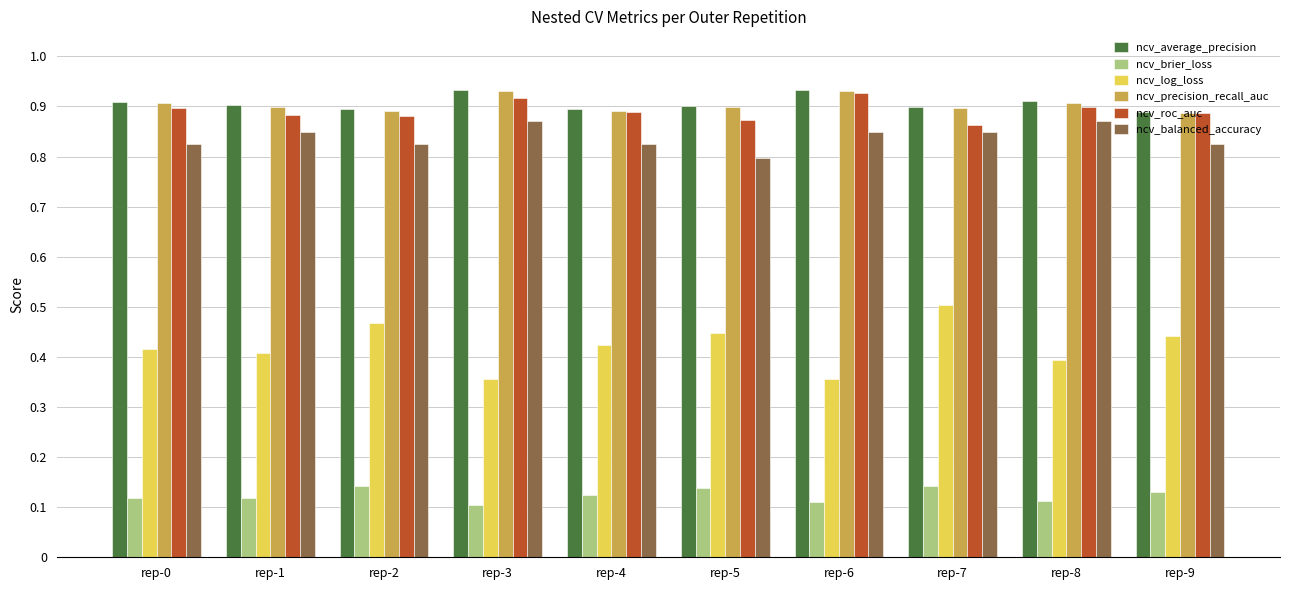

The ncv_log_loss series shows 0.2 at rep-9. True or false?

False